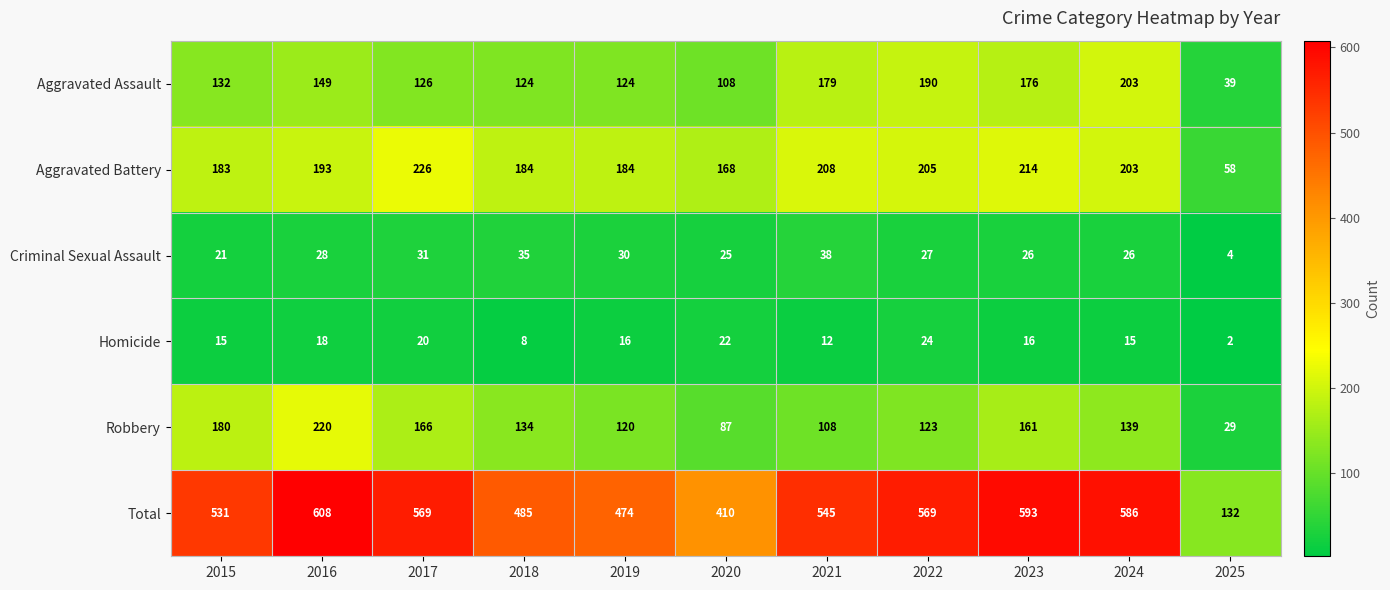

Which series changed the most between 2017 and 2022?

Aggravated Assault